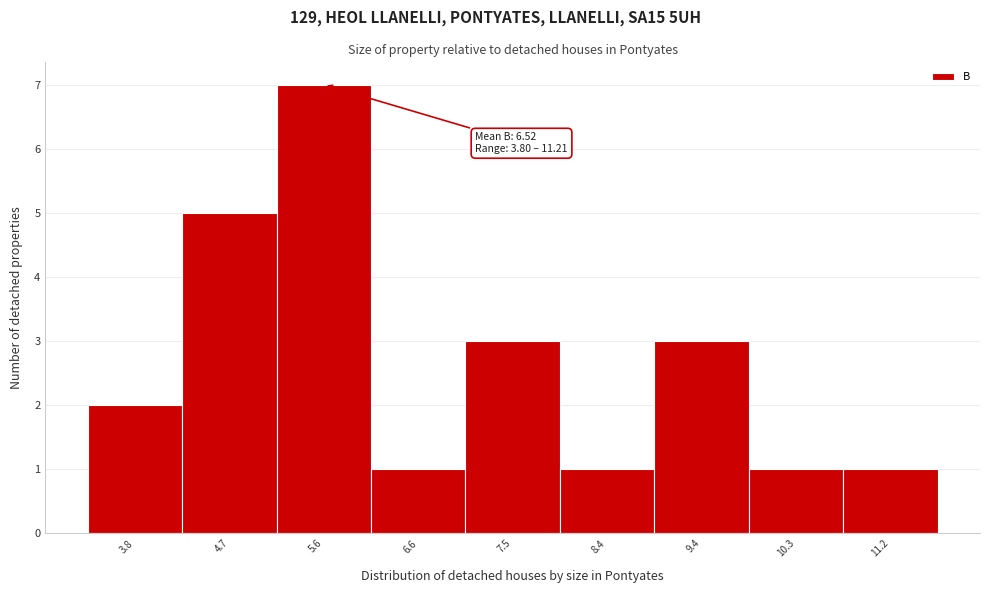

Which range on the x-axis has the tallest bar?

5.2 to 6.1